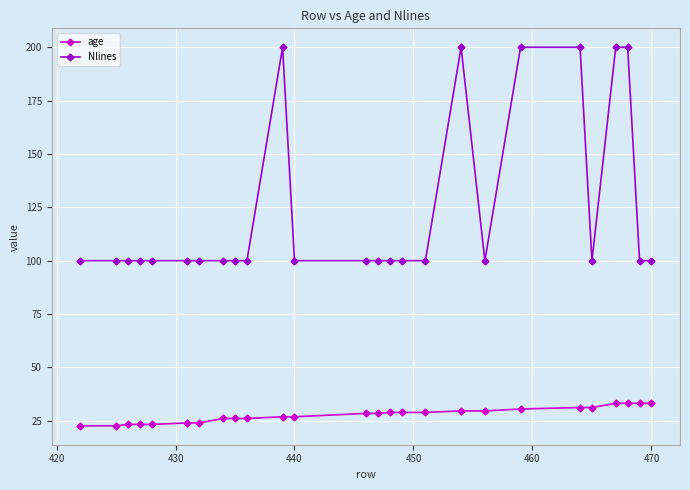

What is the greatest value displayed?

200.0